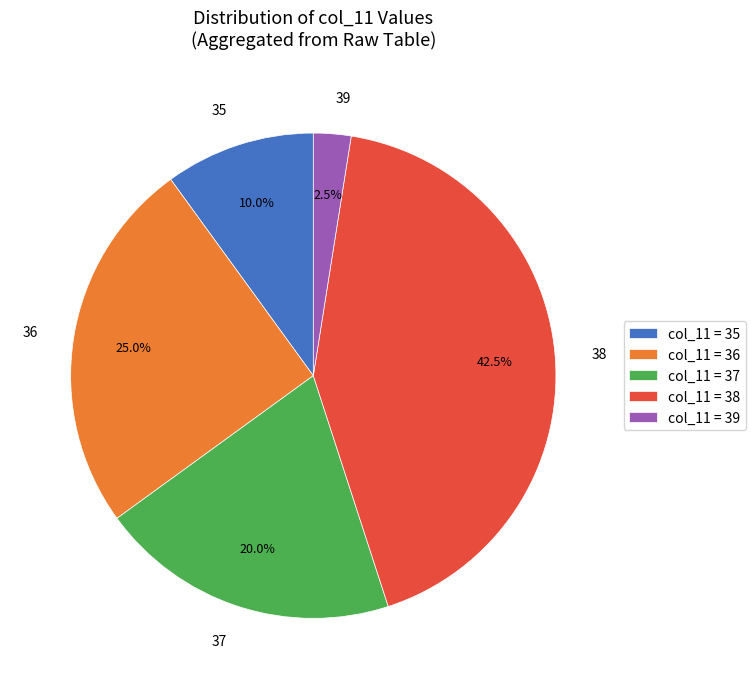

Does any single category account for the majority?

No